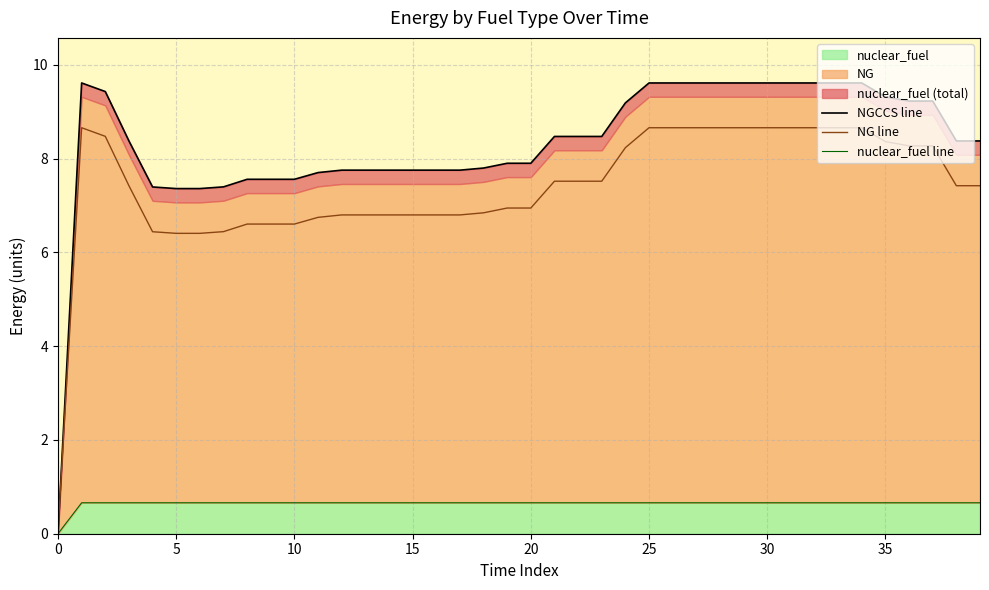

True or false: nuclear_fuel line and NG line intersect in this chart.

False